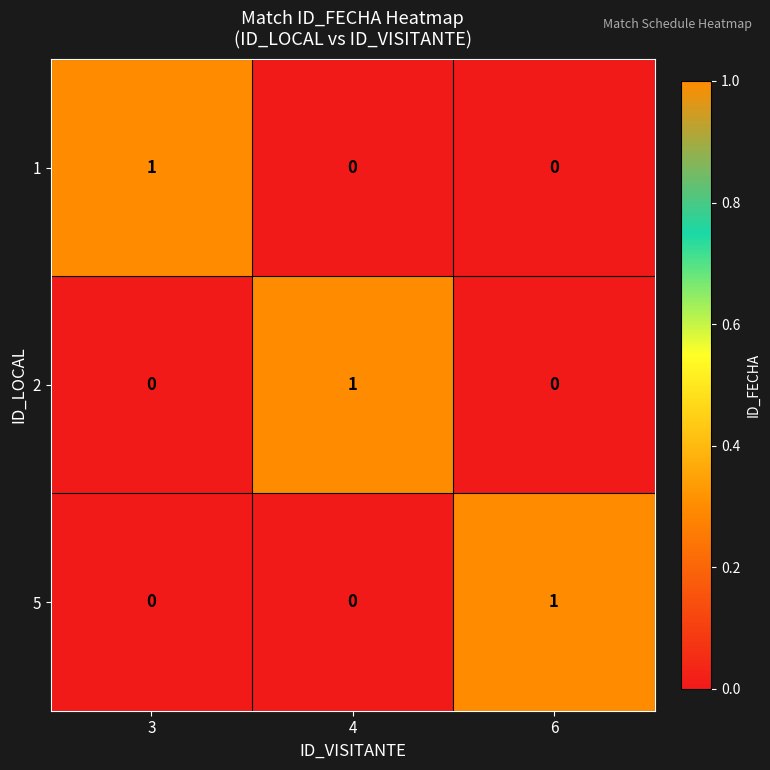

How many 2 values are between 0 and 1?

3